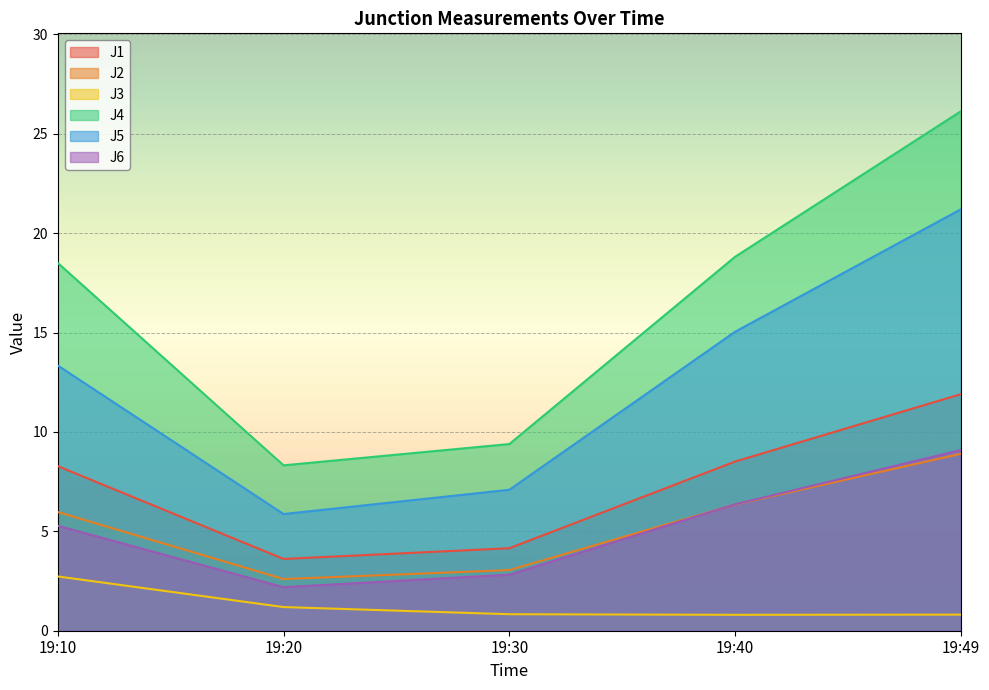

Which series has the largest range (max minus min)?

J4